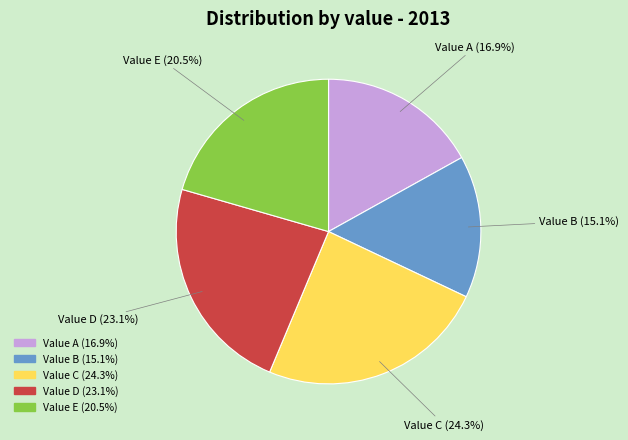

Is there a majority slice in this chart?

No